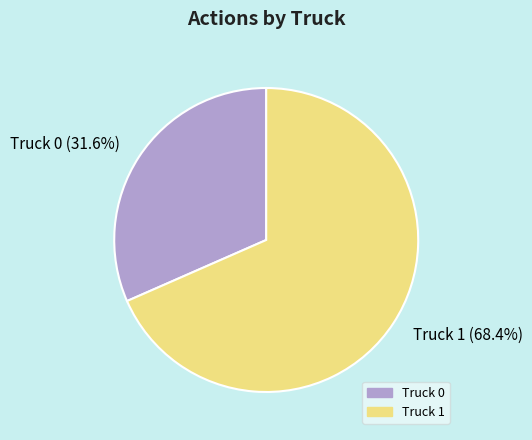

True or false: Truck 0 accounts for 45% of the total.

False